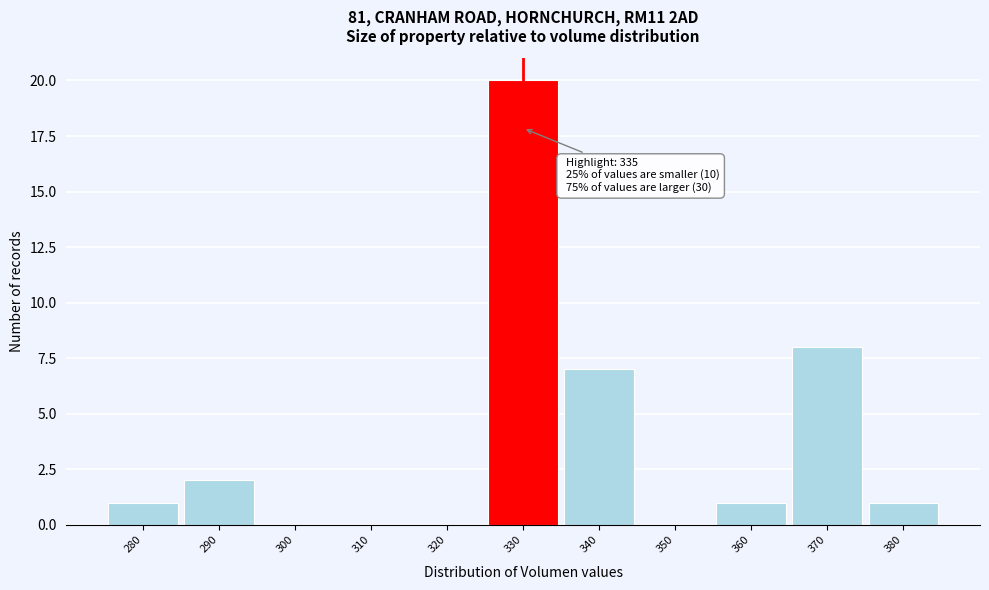

Reading left to right, list all the values displayed in this chart.

280=1	290=2	300=0	310=0	320=0	330=20	340=7	350=0	360=1	370=8	380=1